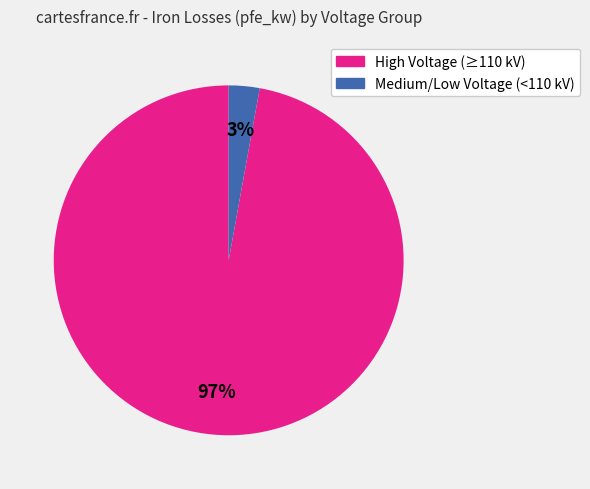

Which has a higher value, Medium/Low Voltage (<110 kV) or High Voltage (≥110 kV)?

High Voltage (≥110 kV)